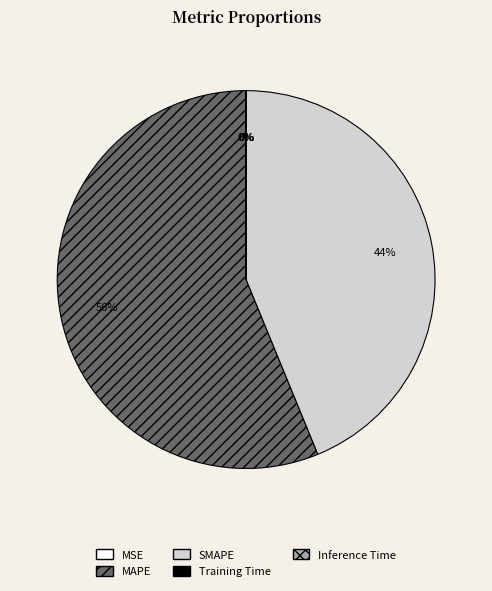

To the nearest percent, what percentage of the pie is SMAPE?

44%